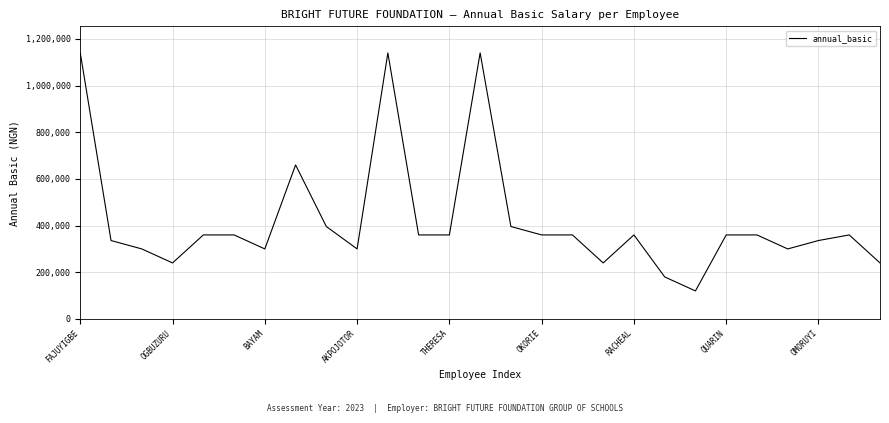

What is the smallest value displayed?

120000